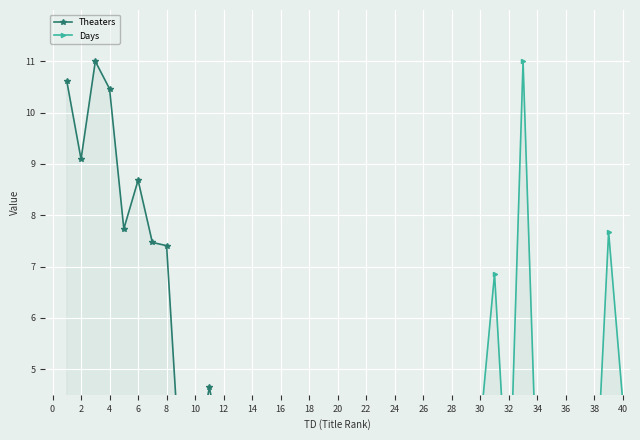

At which category is the sum across all series the highest?

4